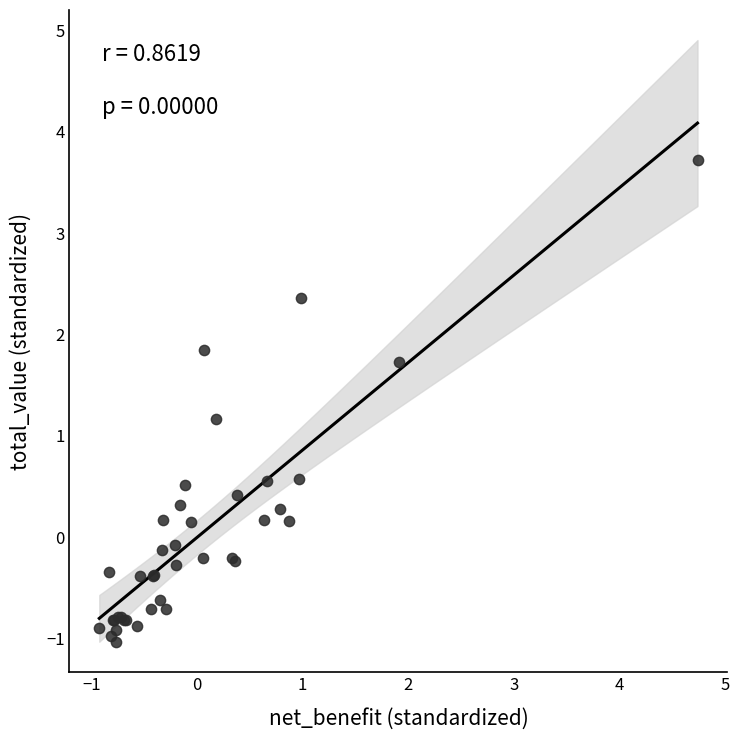

What Y value in the scatter plot is closest to 1?

1.2